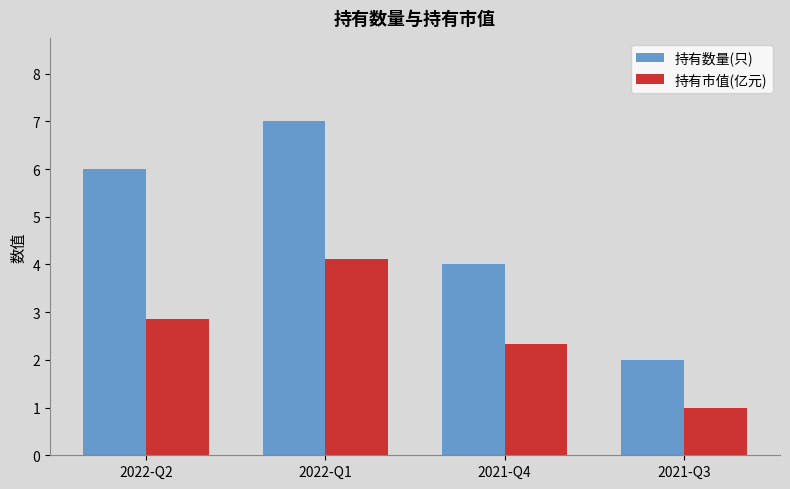

Where does the 持有市值(亿元) series first go above 2?

2022-Q2